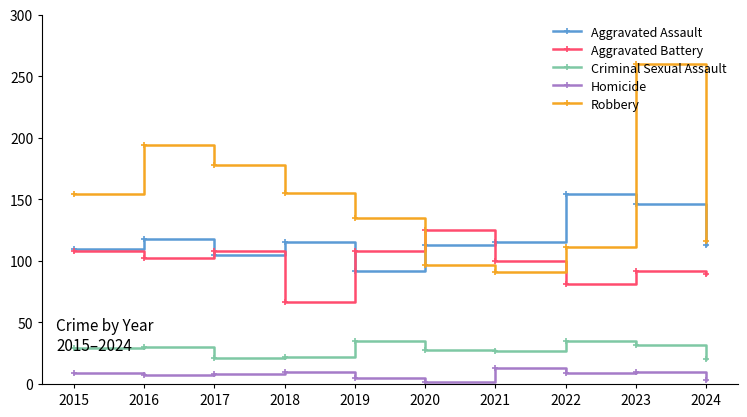

What value does the Aggravated Assault series have at 2023?

146